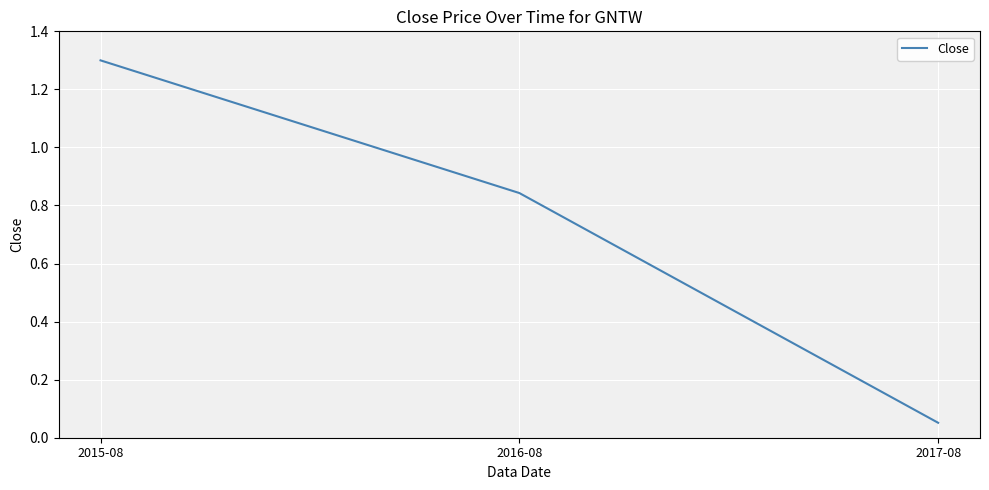

What is the sum of the values at 2016-08 and 2017-08?

0.9